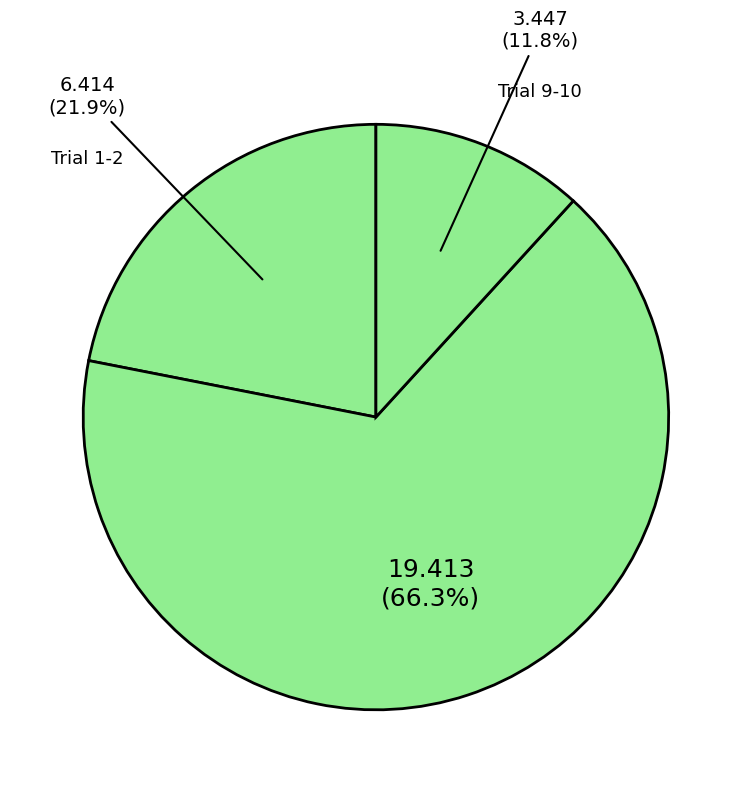

How many slices are in this pie chart?

3